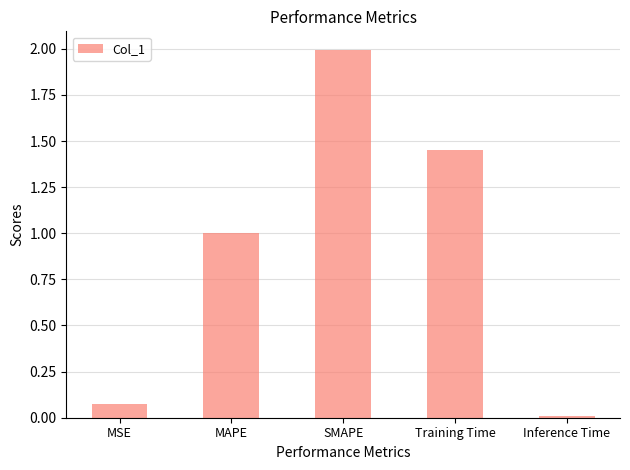

At which category does the chart reach its minimum across all series?

Inference Time